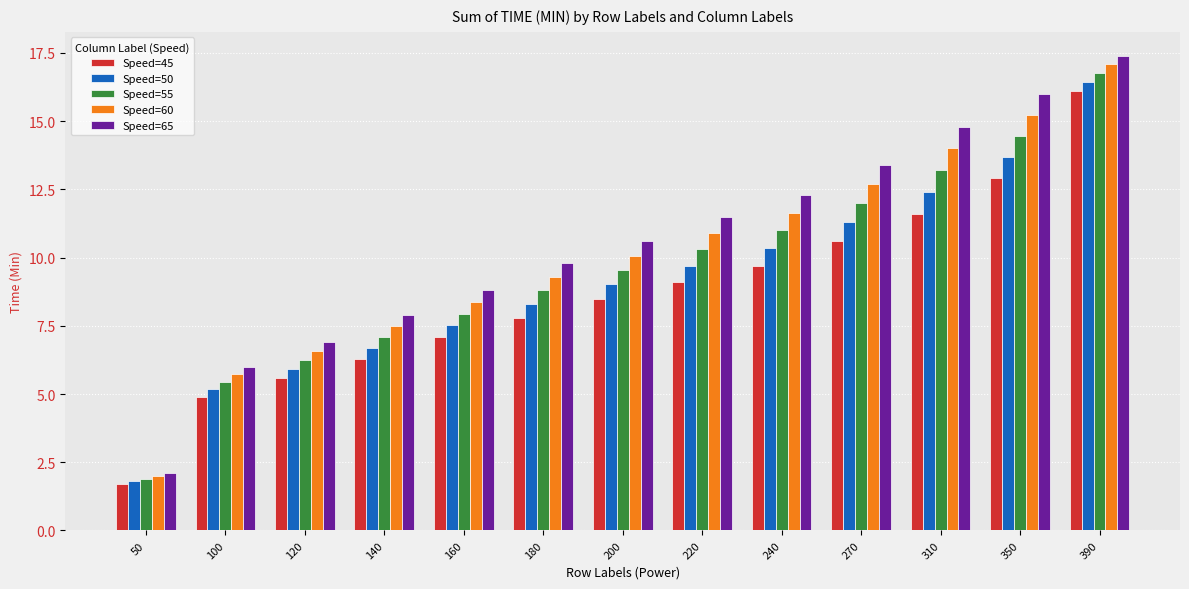

Is the value of Speed=60 at 120 greater than the value of Speed=65 at 180?

No